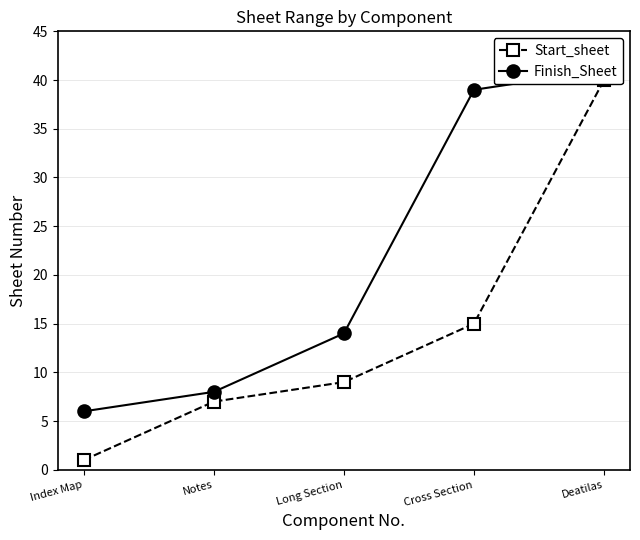

What is the sum of all Start_sheet values?

72